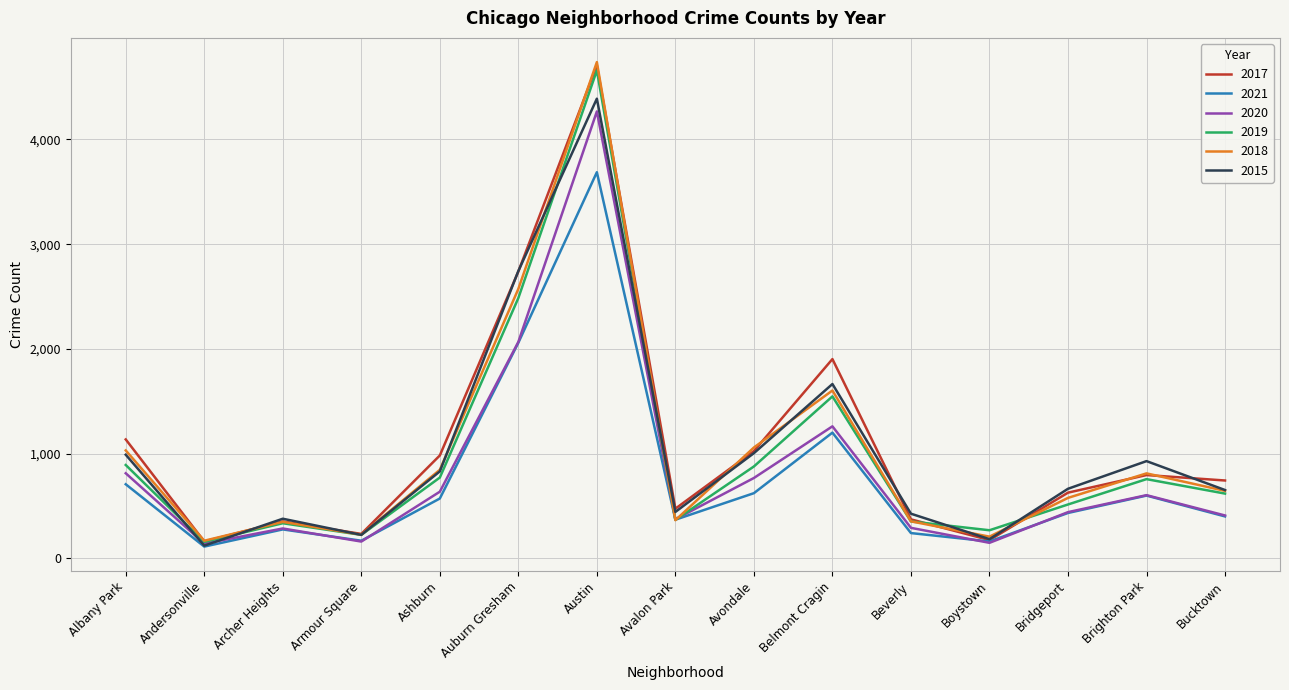

At which label is 2015 closest to 2255?

Auburn Gresham